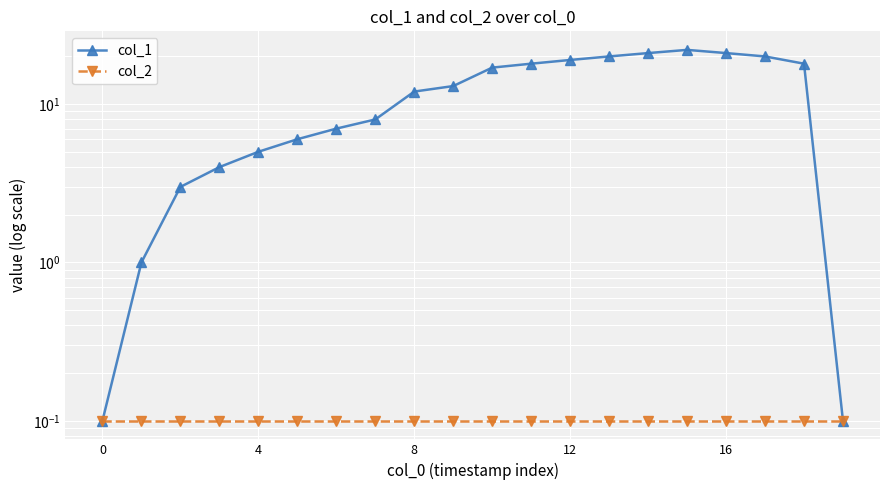

Which series has the largest range (max minus min)?

col_1